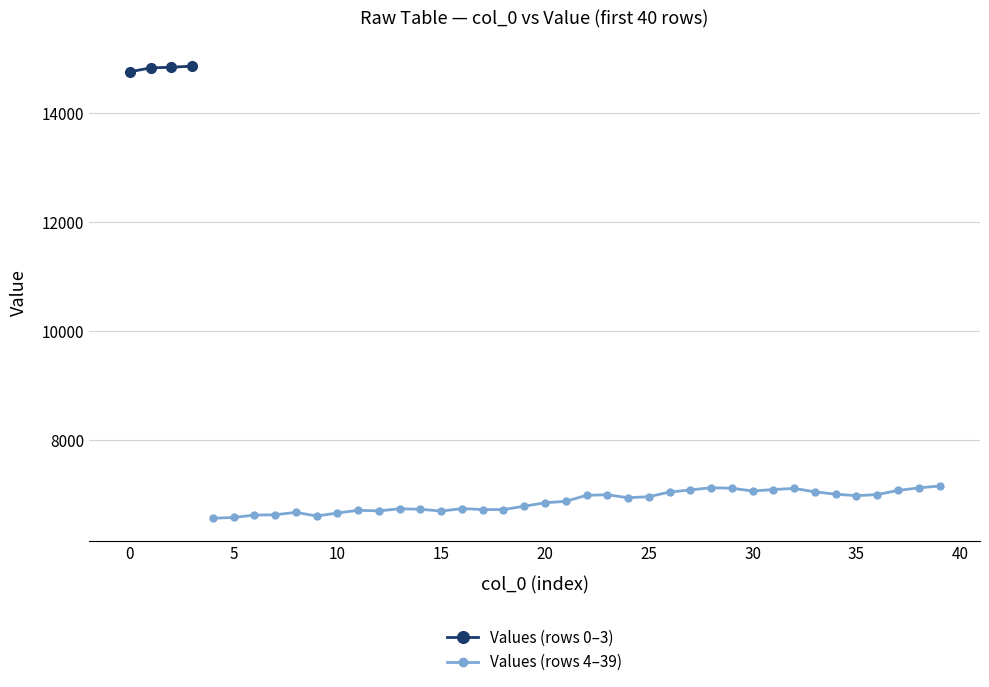

What is the average value of the col_0 (index 20-39) series?

7039